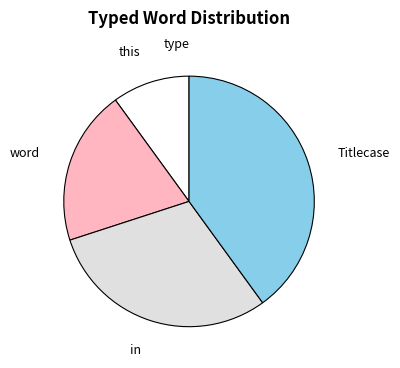

Which category has the biggest portion of the pie?

Titlecase